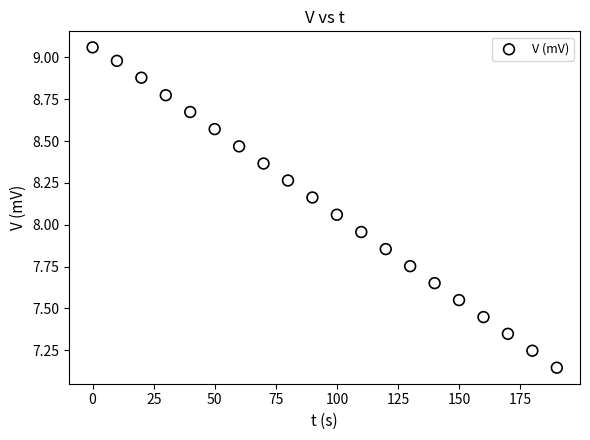

What is the range of Y values (max minus min)?

1.9